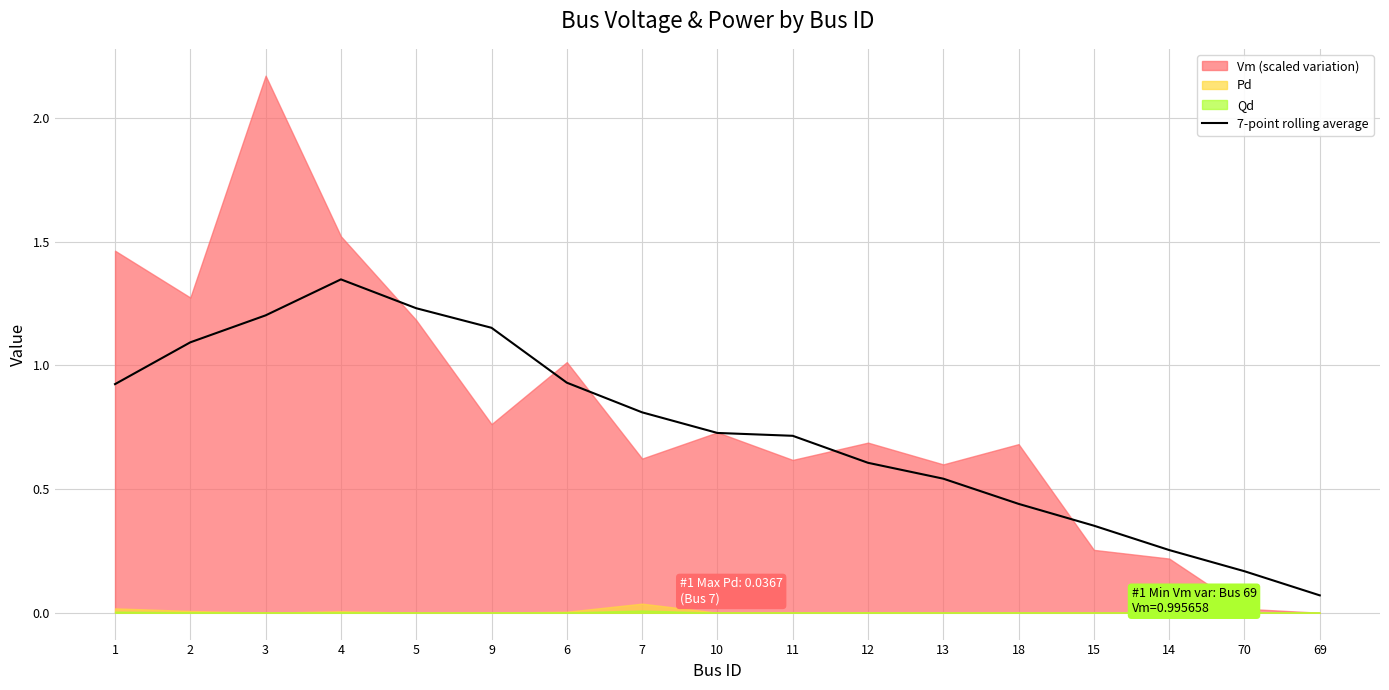

Does the chart display data point markers on the line(s)?

No